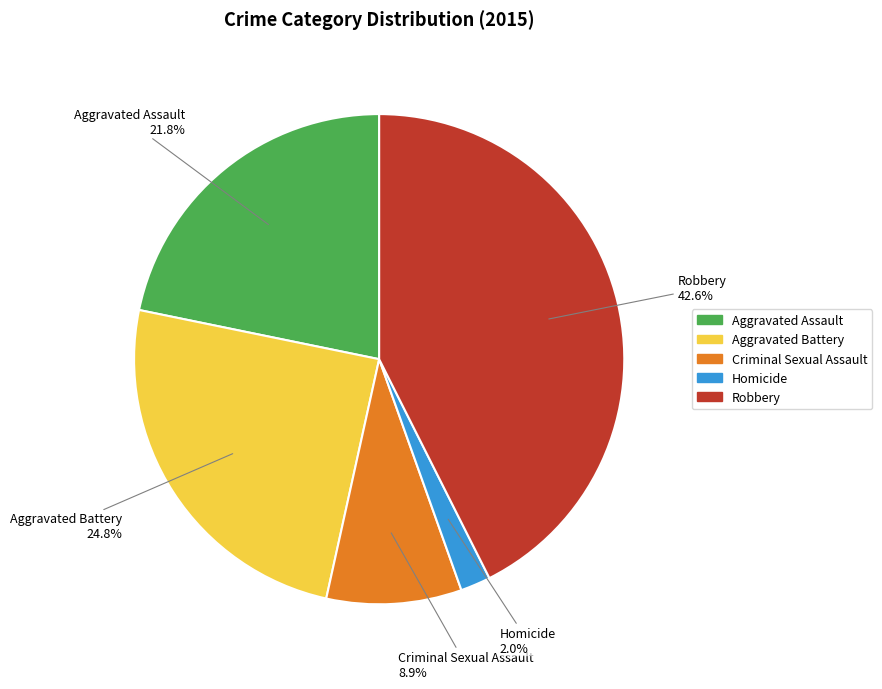

To the nearest percent, what percentage of the pie is Robbery?

43%